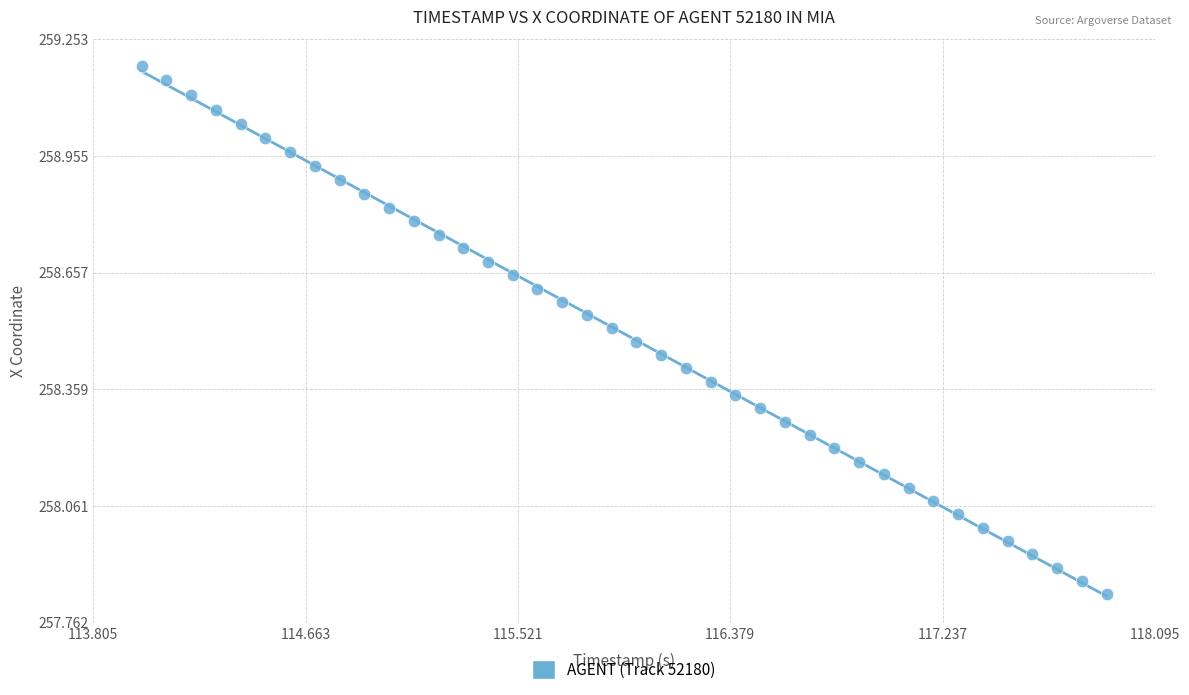

What is the range of X values (max minus min)?

3.9